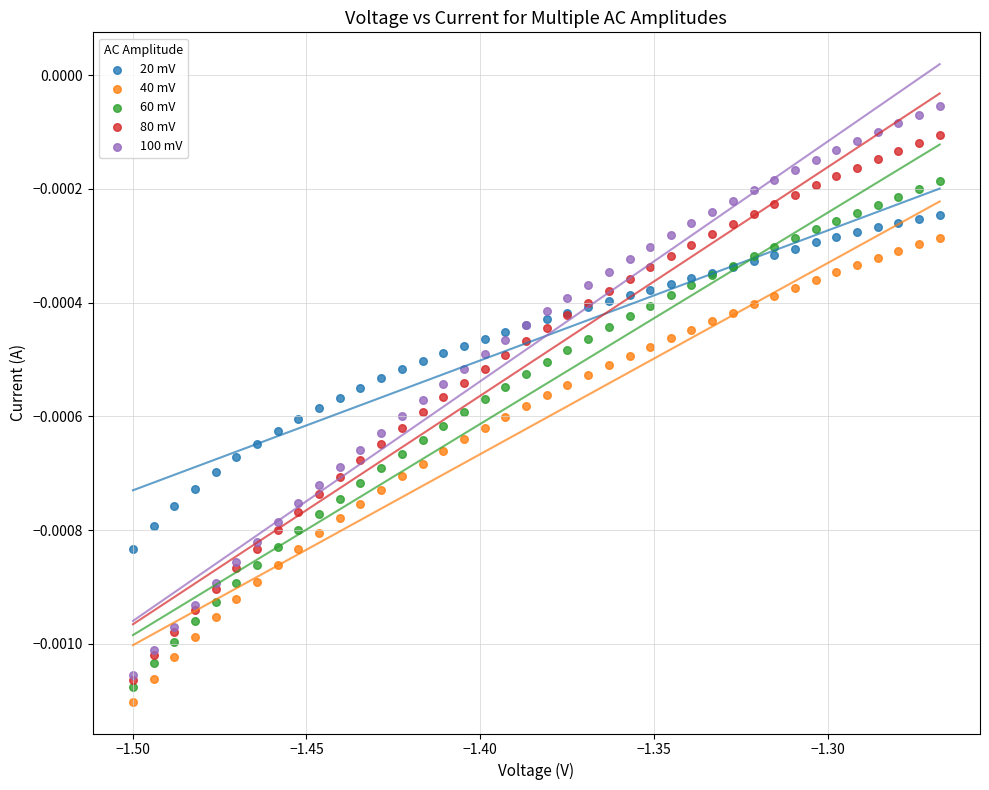

Which series reaches the maximum Y coordinate?

100 mV